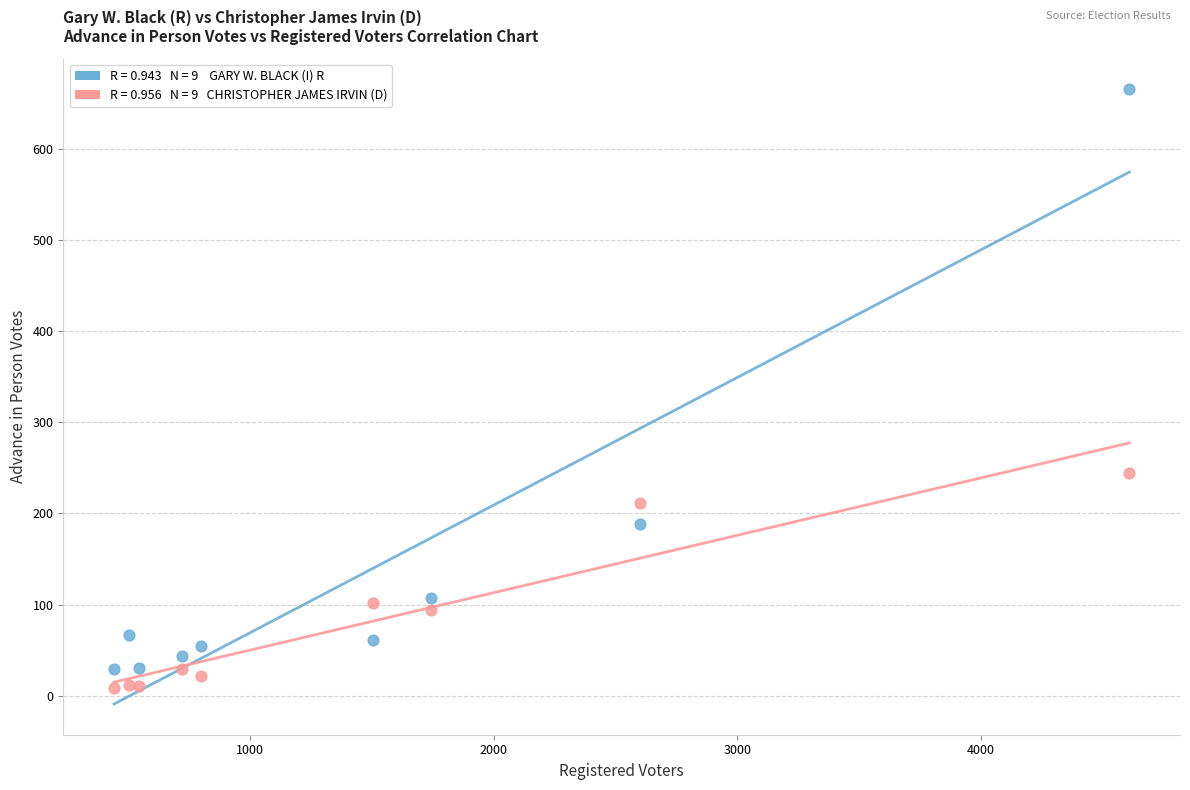

Across all series, what Y value is closest to 337?

244